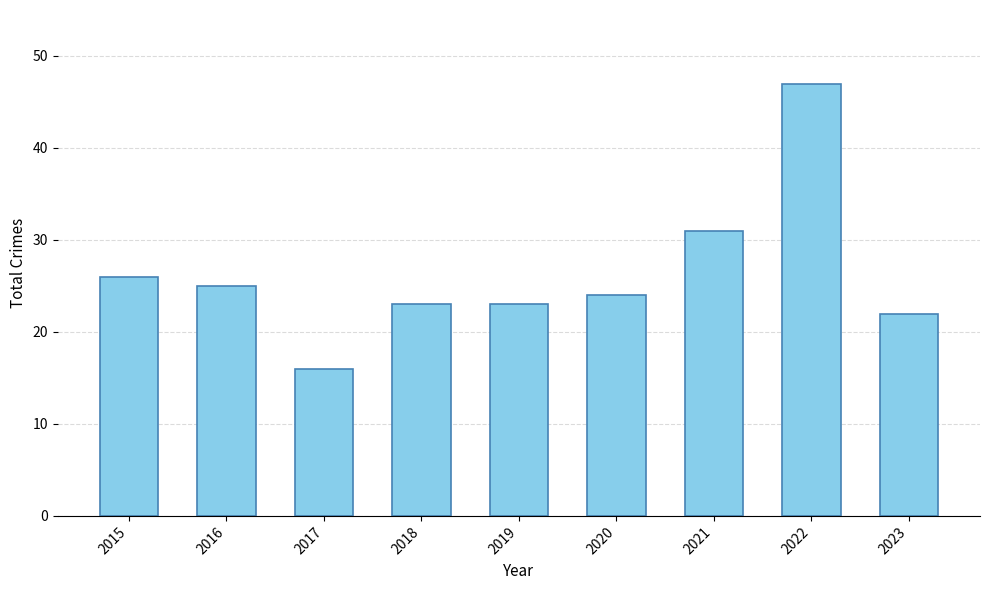

Which label corresponds to the smallest value in the chart?

2017